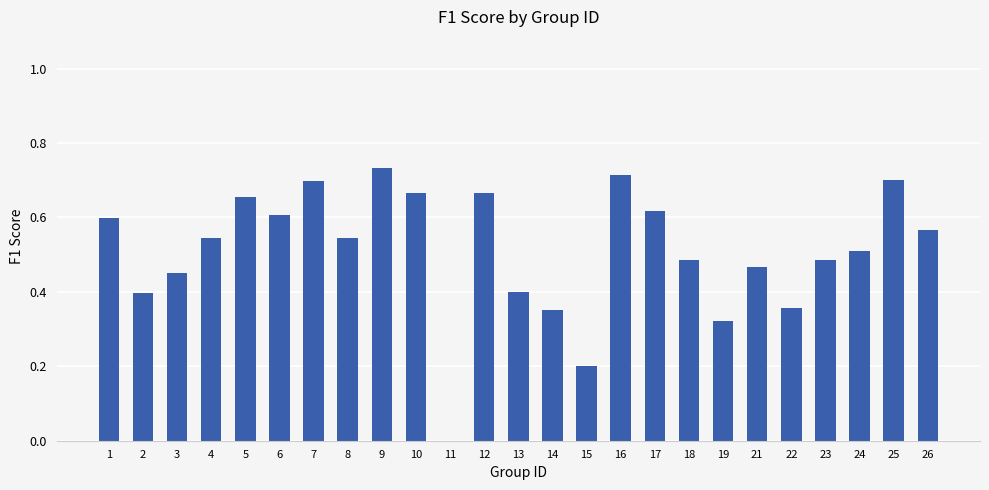

The chart shows a value of 0.6 at 17. True or false?

True